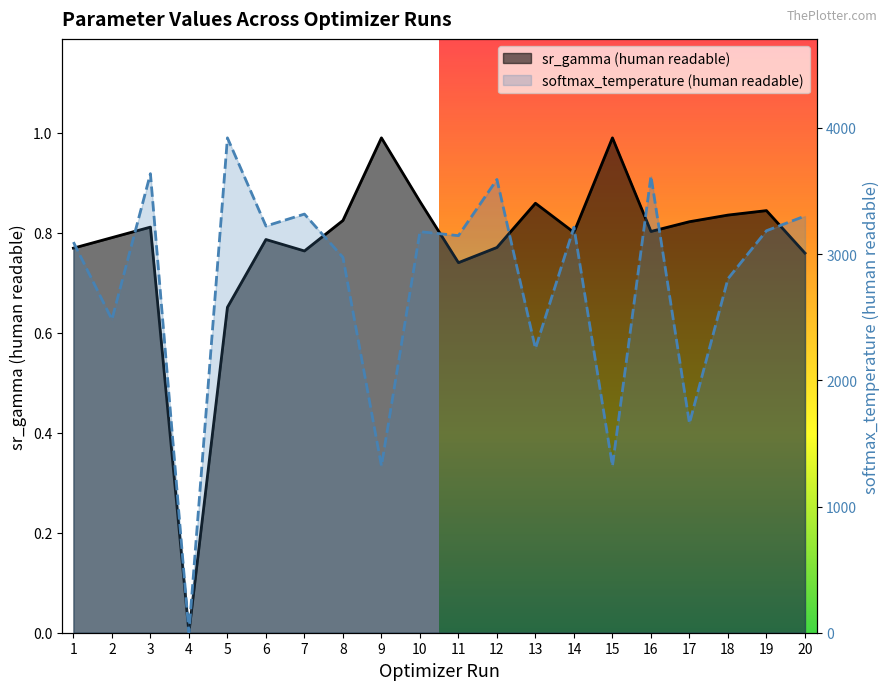

At which category does softmax_temperature (human readable) reach its first local peak?

3